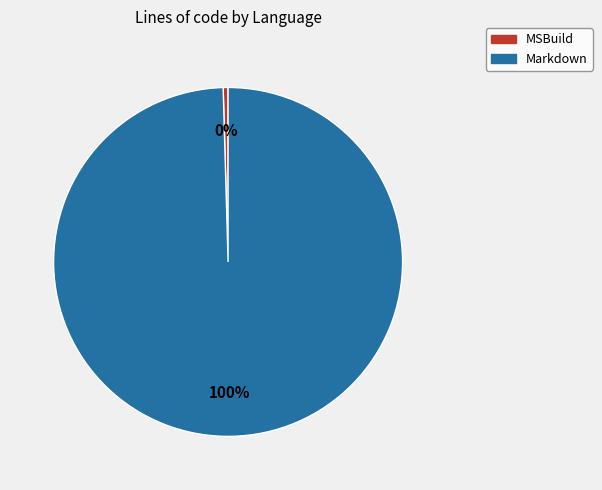

Which category has the biggest portion of the pie?

Markdown